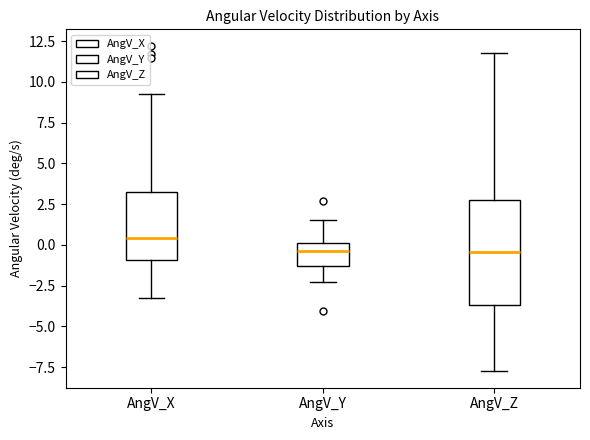

Reading left to right, transcribe this box plot: for each box, give where its median line is, the range the box spans, and where its two whiskers end, as read against the y-axis. The values are not printed on the chart, so give them approximately, as read against the axis.

AngV_X: median 0.5, box -1.0 to 3.5, whiskers -3.0 to 9.0
AngV_Y: median -0.5, box -1.5 to 0.0, whiskers -2.5 to 1.5
AngV_Z: median -0.5, box -3.5 to 3.0, whiskers -8.0 to 11.5